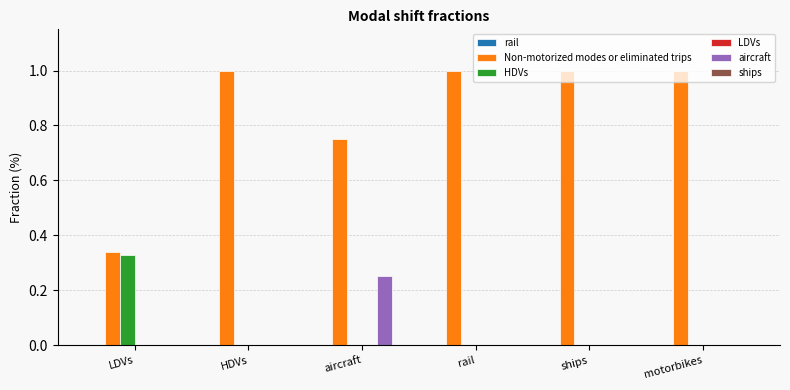

Which series changed the most between LDVs and HDVs?

Non-motorized modes or eliminated trips